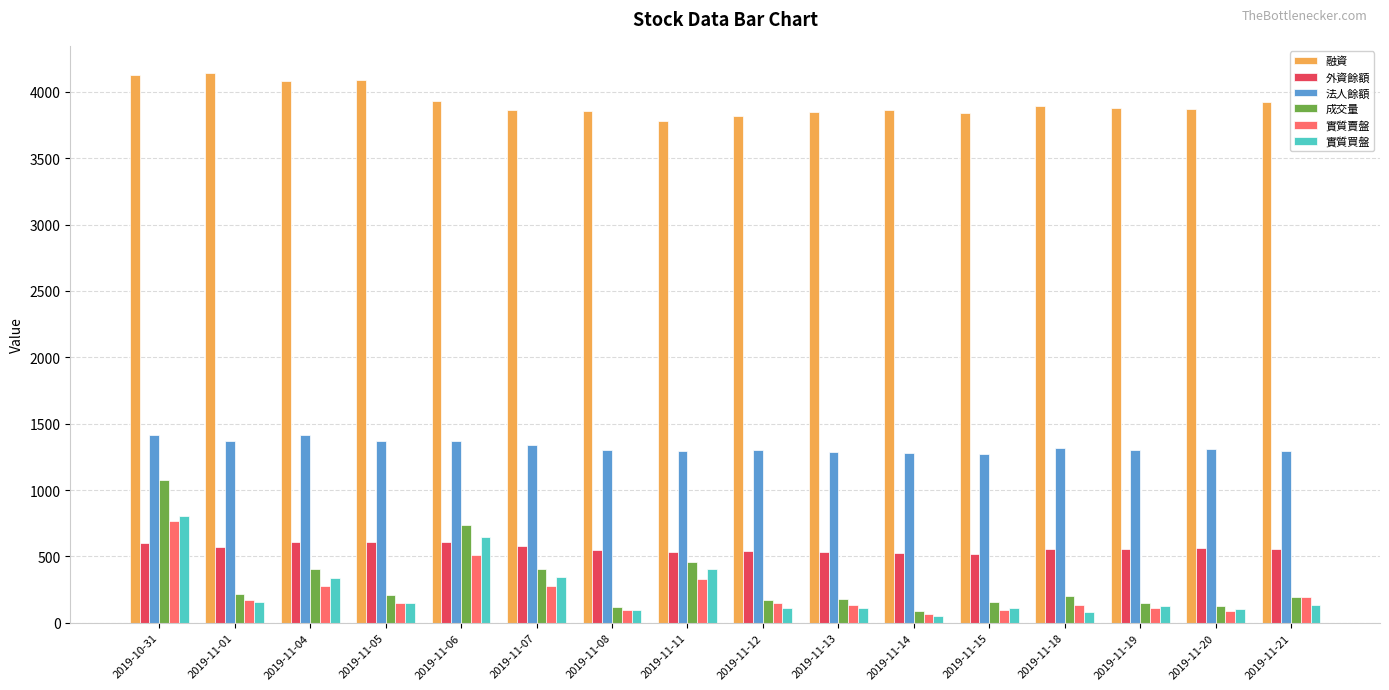

How many distinct data groups are displayed?

6